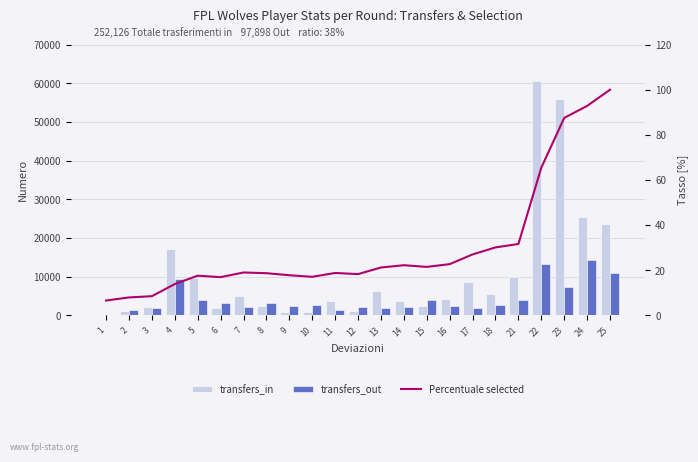

The Percentuale selected series shows 15.2 at 17. True or false?

False